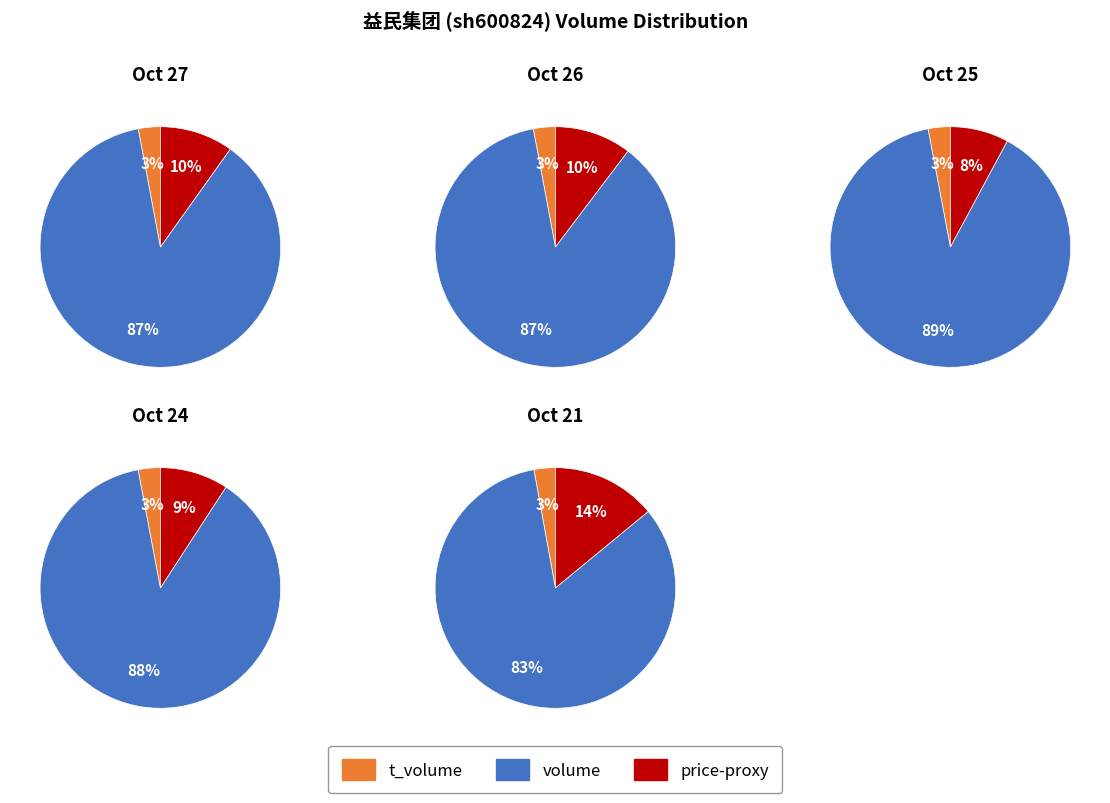

Is it true that 2022-10-21 is 14% of the pie?

True